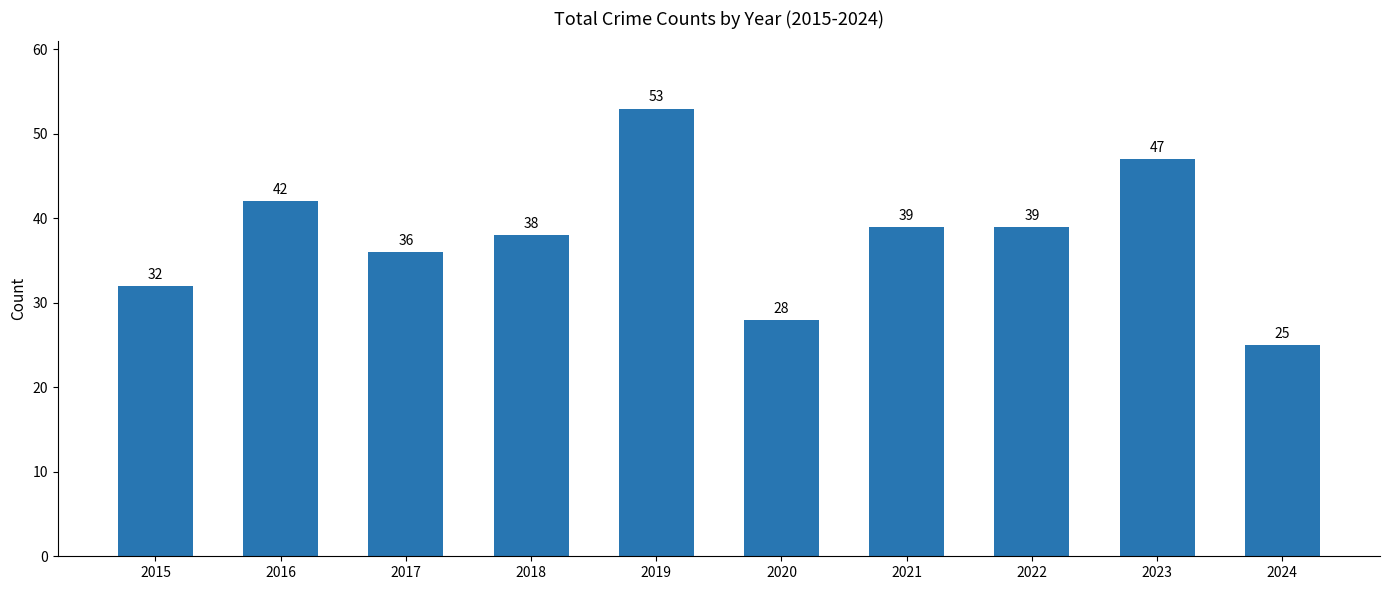

At which category does the chart reach its minimum across all series?

2024